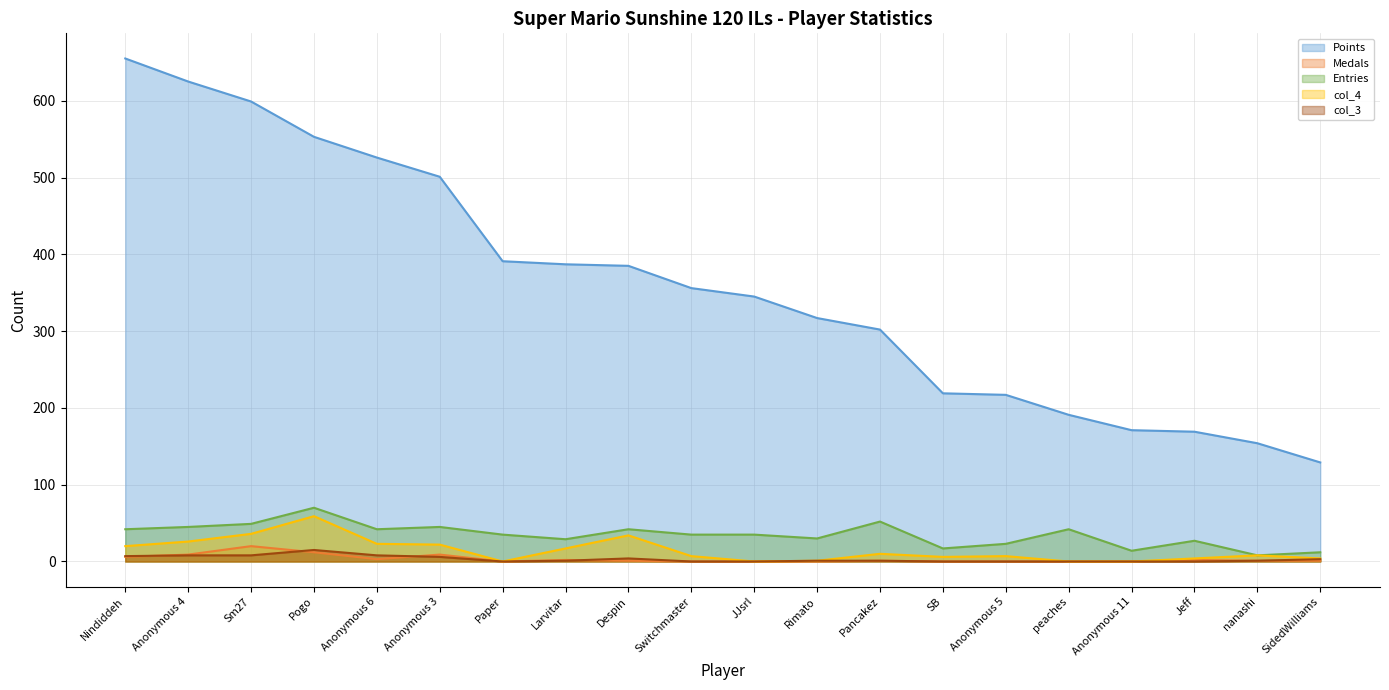

What value does the Points series have at Anonymous 11?

171